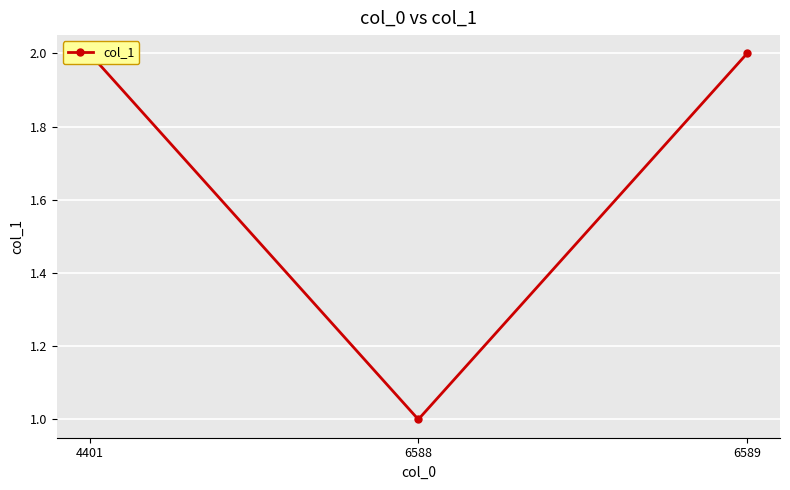

Rank the categories by value from highest to lowest.

4401, 6589, 6588